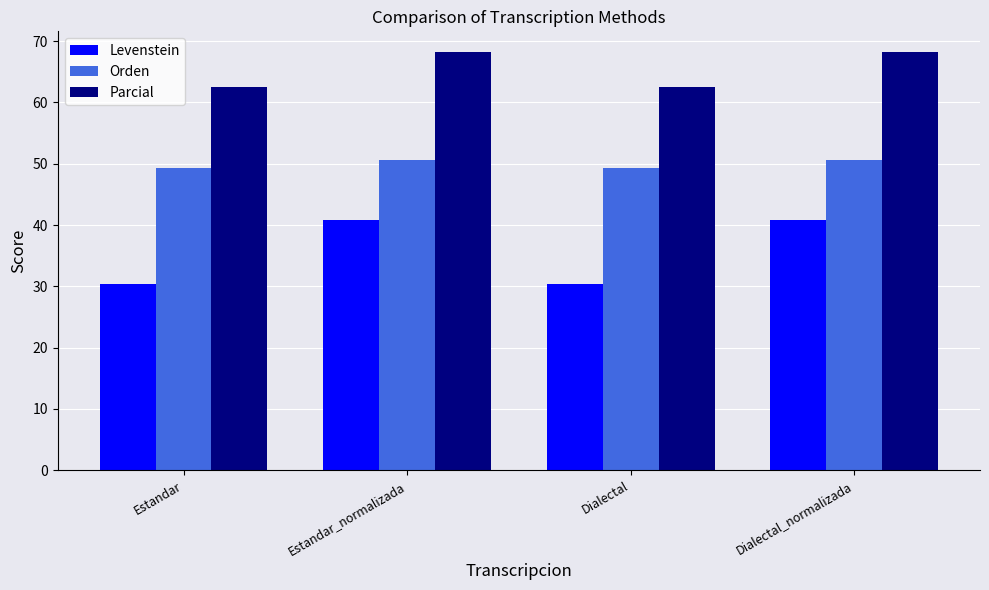

Which series has the largest range (max minus min)?

Levenstein